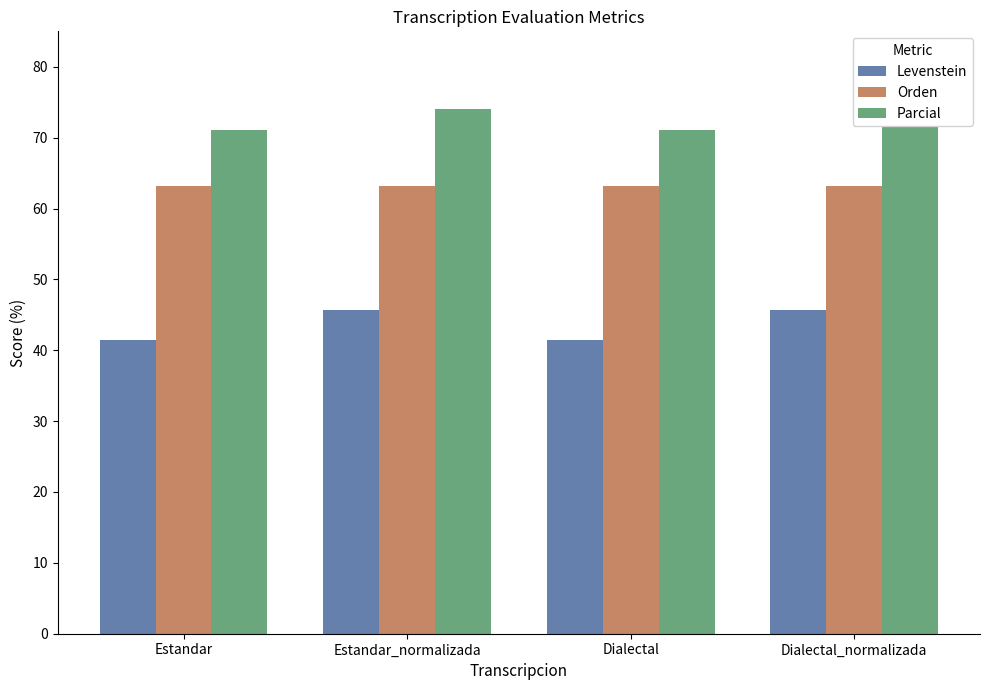

Reading left to right, list all the values displayed in this chart.

Levenstein: Estandar=41.4	Estandar_normalizada=45.6	Dialectal=41.4	Dialectal_normalizada=45.6
Orden: Estandar=63.2	Estandar_normalizada=63.2	Dialectal=63.2	Dialectal_normalizada=63.2
Parcial: Estandar=71.1	Estandar_normalizada=74.0	Dialectal=71.1	Dialectal_normalizada=74.0